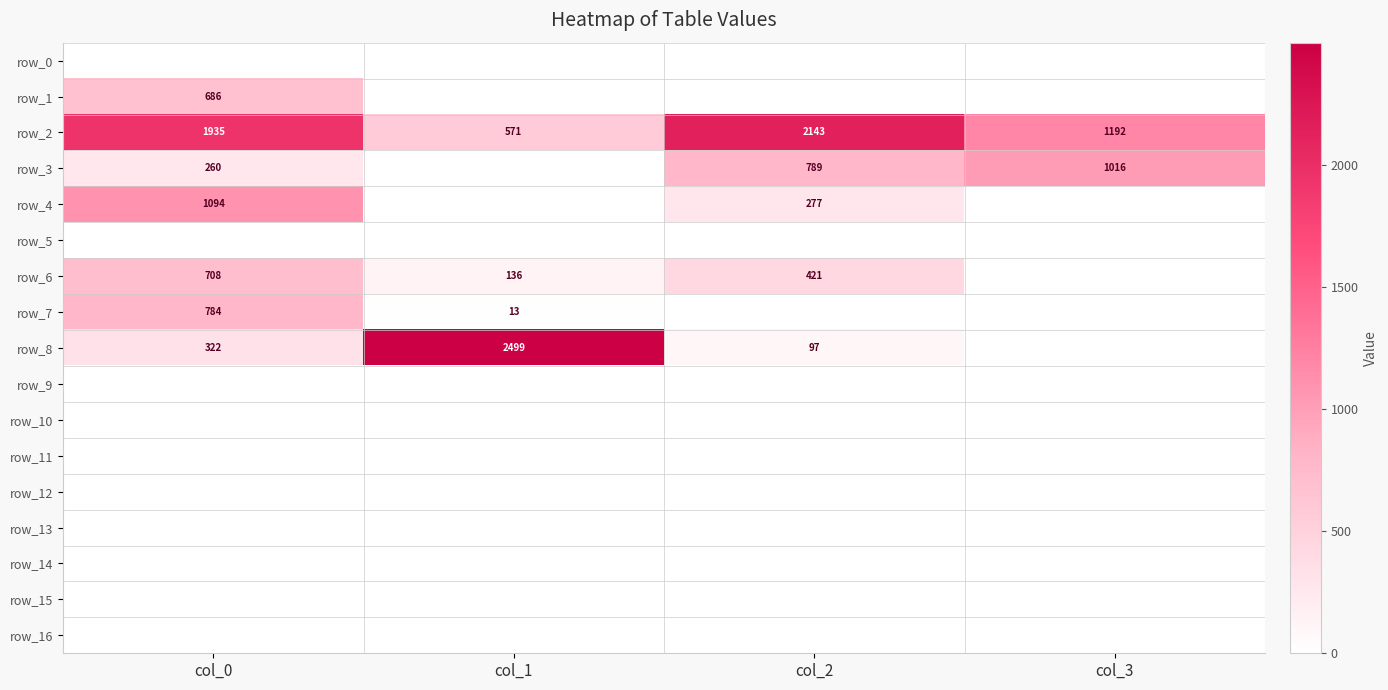

Reading left to right, extract all data points from this chart.

row_0: 0.0	0.0	0.0	0.0
row_1: 686.0	0.0	0.0	0.0
row_2: 1934.5	571.5	2143.4	1192.1
row_3: 259.9	0.0	788.6	1016.0
row_4: 1093.9	0.0	276.7	0.0
row_5: 0.0	0.0	0.0	0.0
row_6: 708.2	135.6	420.9	0.0
row_7: 784.4	12.9	0.0	0.0
row_8: 321.8	2499.3	97.0	0.0
row_9: 0.0	0.0	0.0	0.0
row_10: 0.0	0.0	0.0	0.0
row_11: 0.0	0.0	0.0	0.0
row_12: 0.0	0.0	0.0	0.0
row_13: 0.0	0.0	0.0	0.0
row_14: 0.0	0.0	0.0	0.0
row_15: 0.0	0.0	0.0	0.0
row_16: 0.0	0.0	0.0	0.0